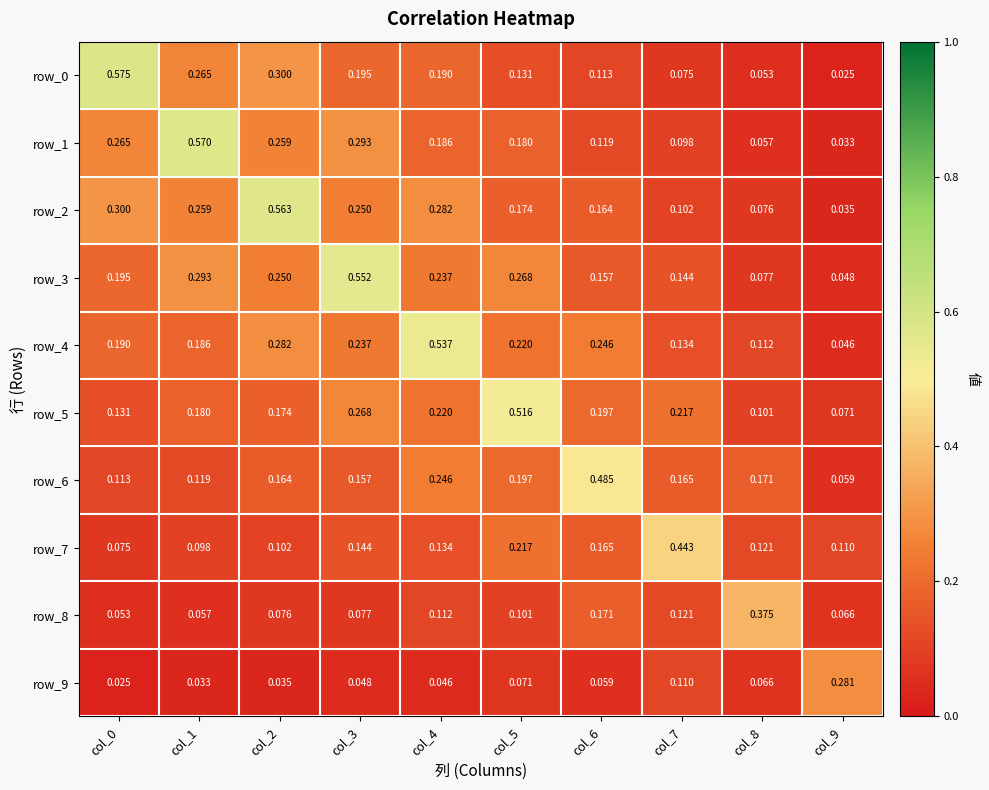

Is the value of row_9 at col_7 greater than the value of row_2 at col_4?

No